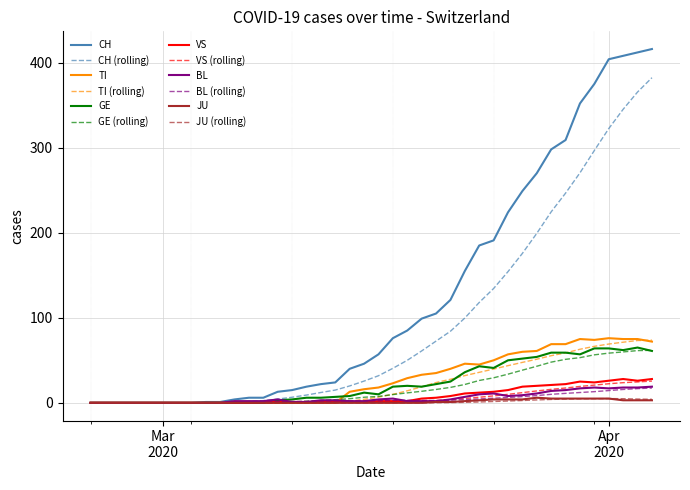

Which series has the widest spread of values?

CH